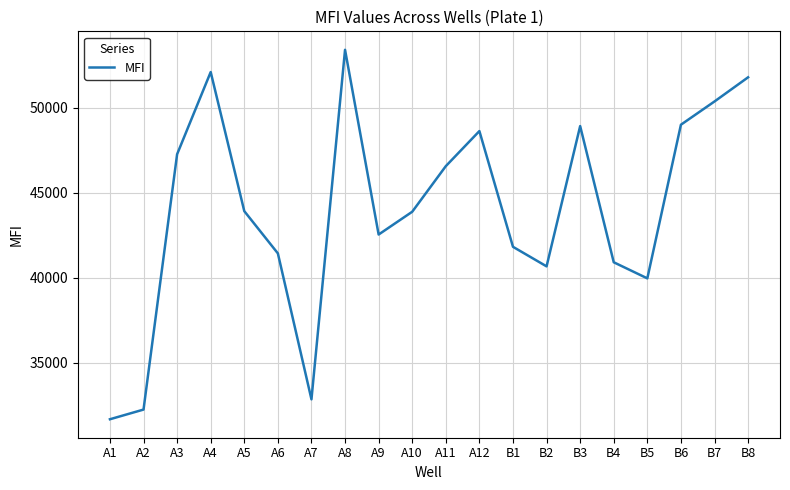

The value at B2 is 40670. True or false?

True